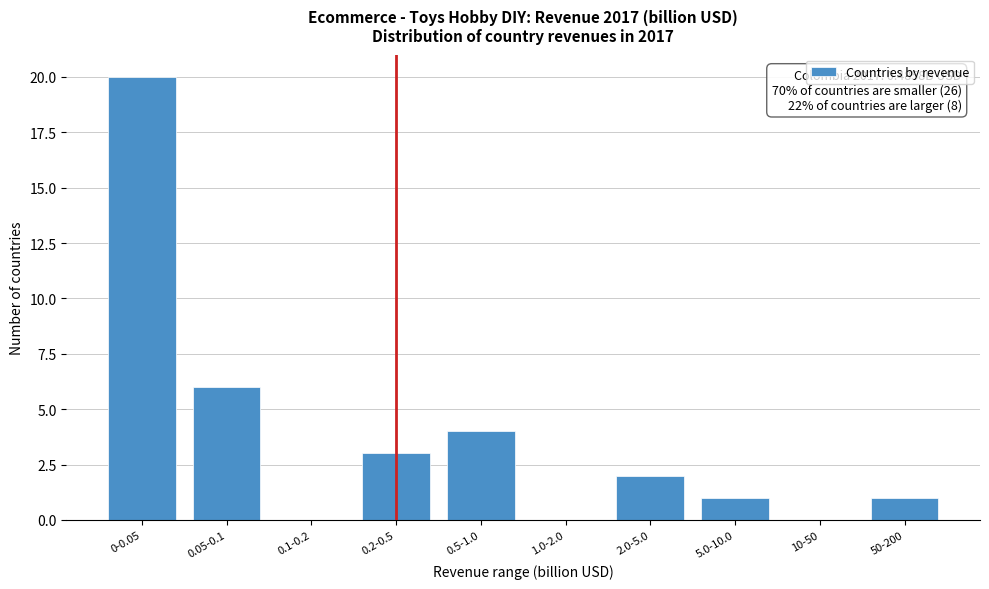

Reading right to left, what are all the values shown in this chart?

50-200=1	10-50=0	5.0-10.0=1	2.0-5.0=2	1.0-2.0=0	0.5-1.0=4	0.2-0.5=3	0.1-0.2=0	0.05-0.1=6	0-0.05=20